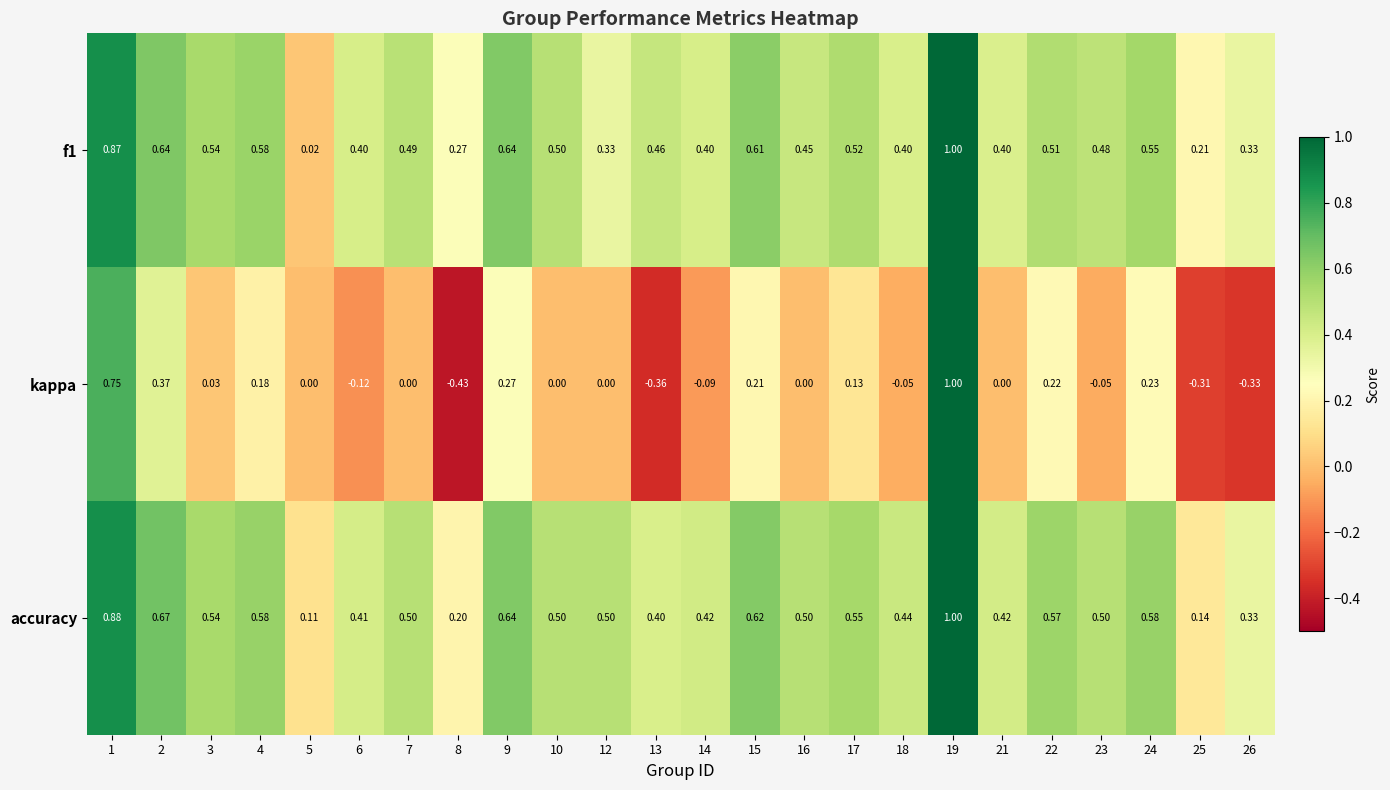

Which series changed the most between 23 and 25?

accuracy